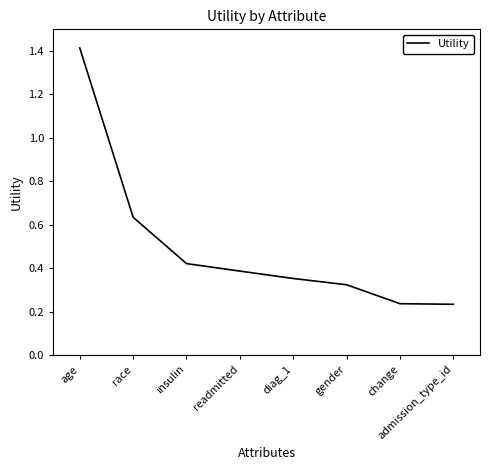

What is the average value?

0.5